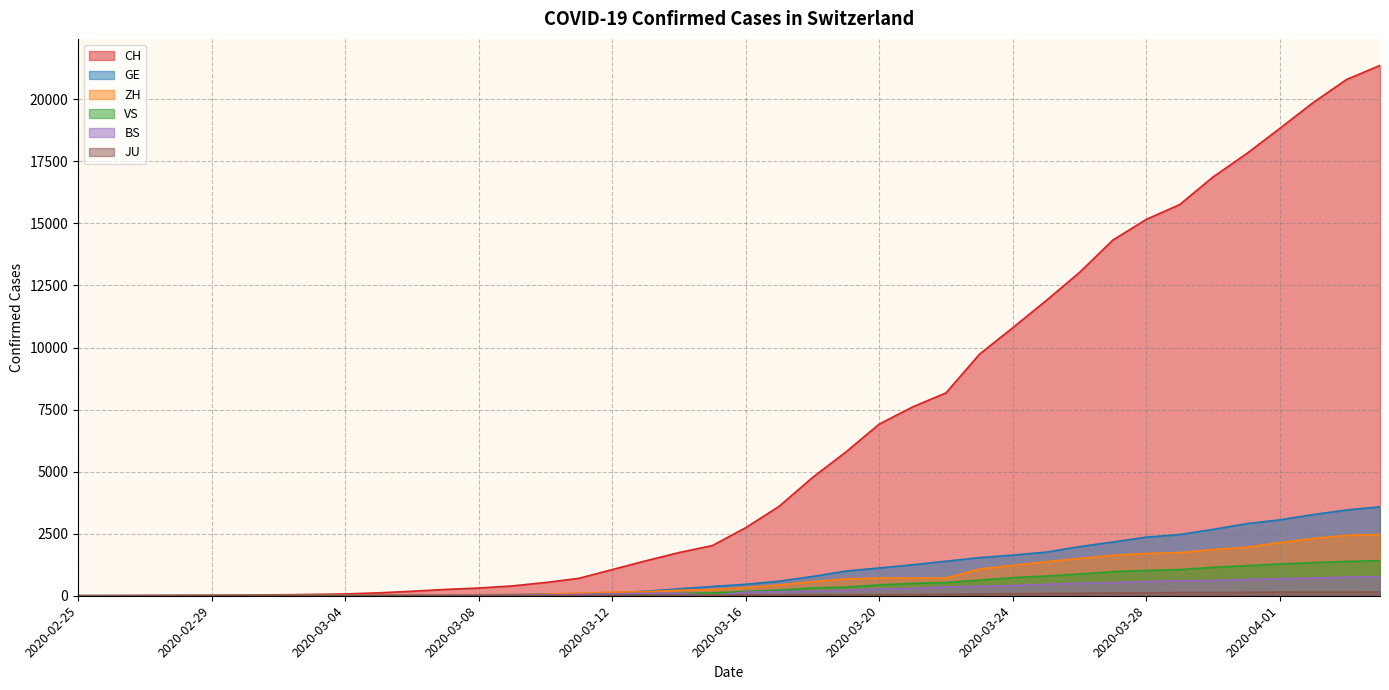

At which category is the sum across all series the highest?

2020-04-04